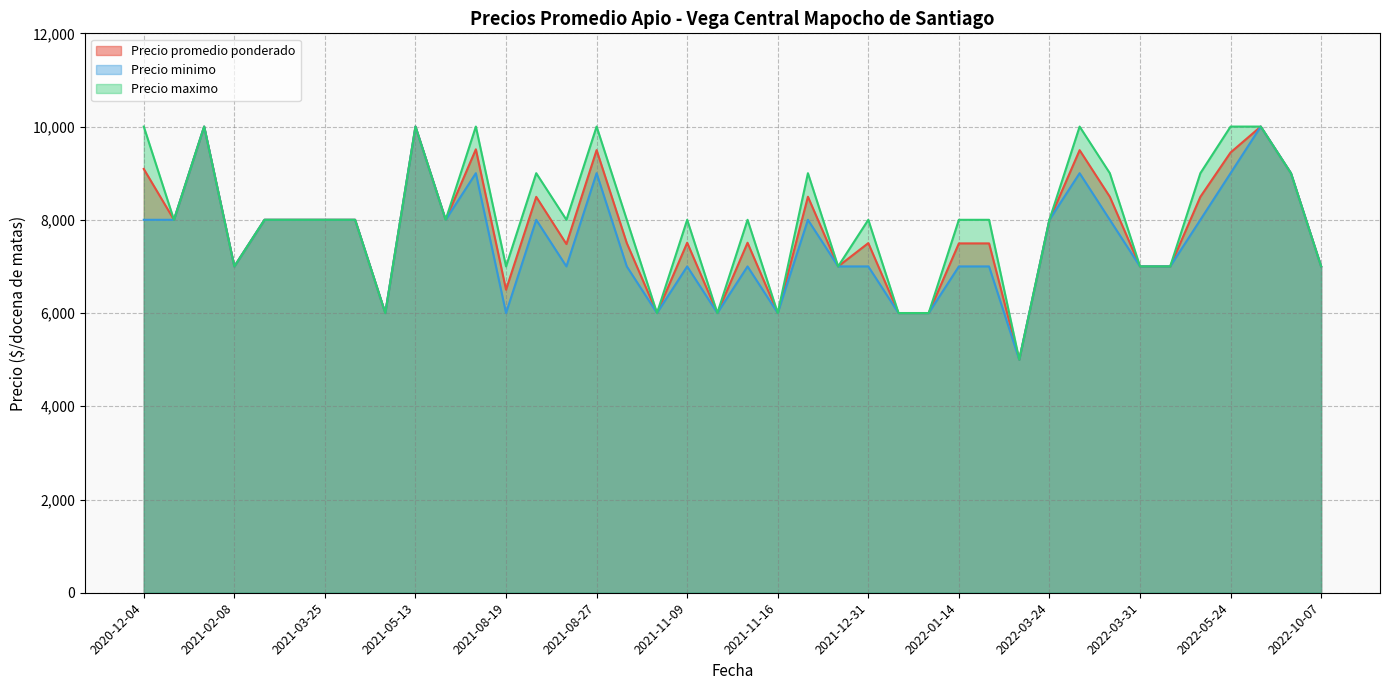

What is the greatest value displayed?

10000